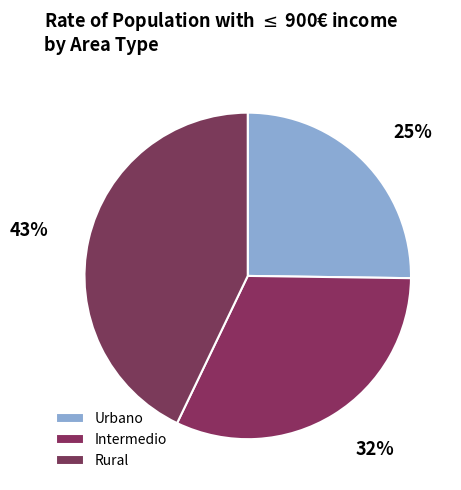

How many slices are in this pie chart?

3